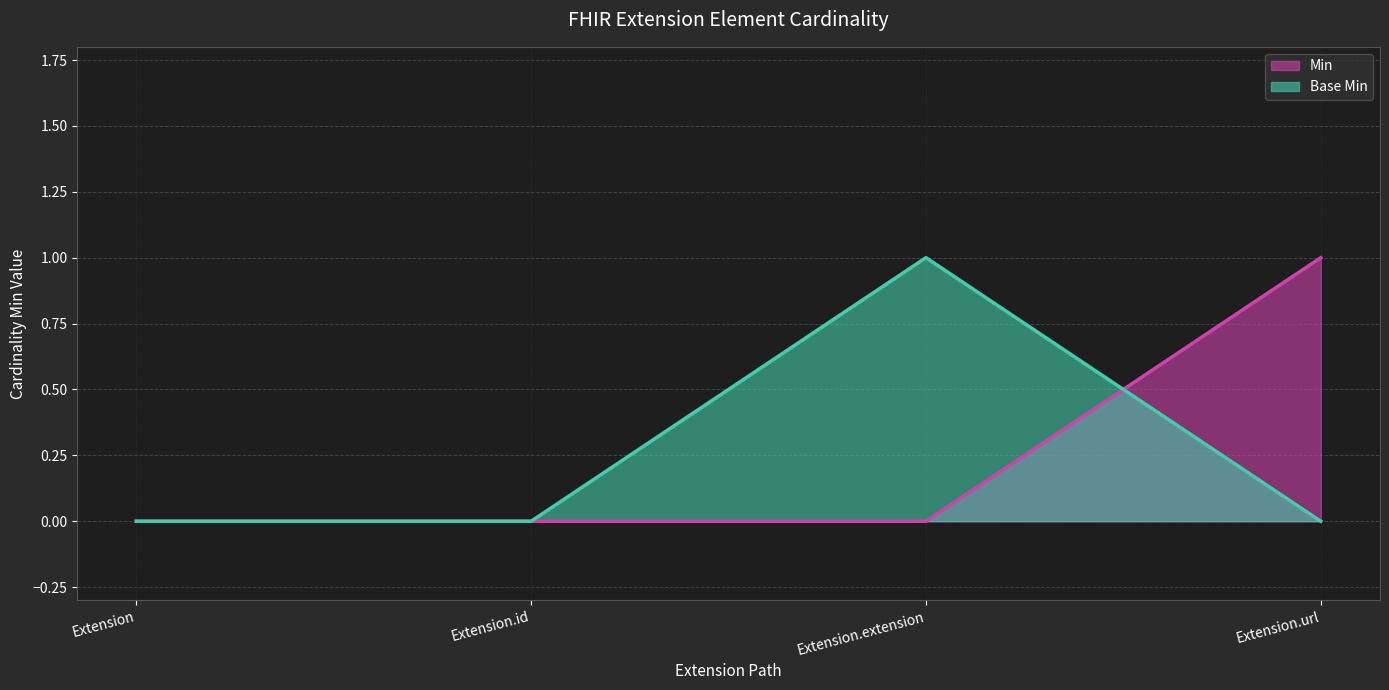

Where is Base Min nearest to the value 0?

Extension